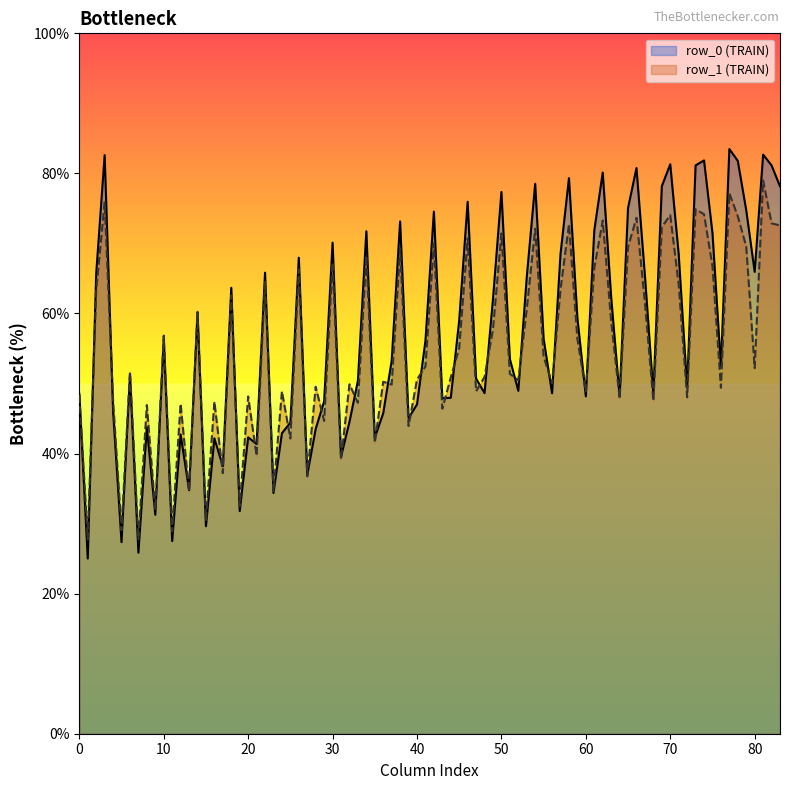

What is the minimum value for row_0 (TRAIN)?

25.0